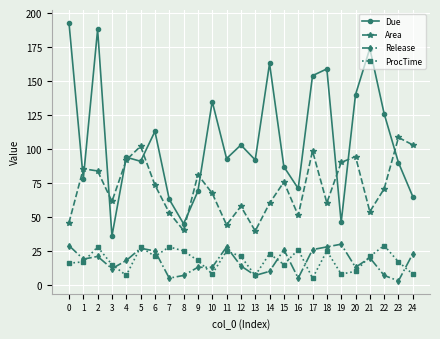

The value of ProcTime at 16 is 15.9. True or false?

False